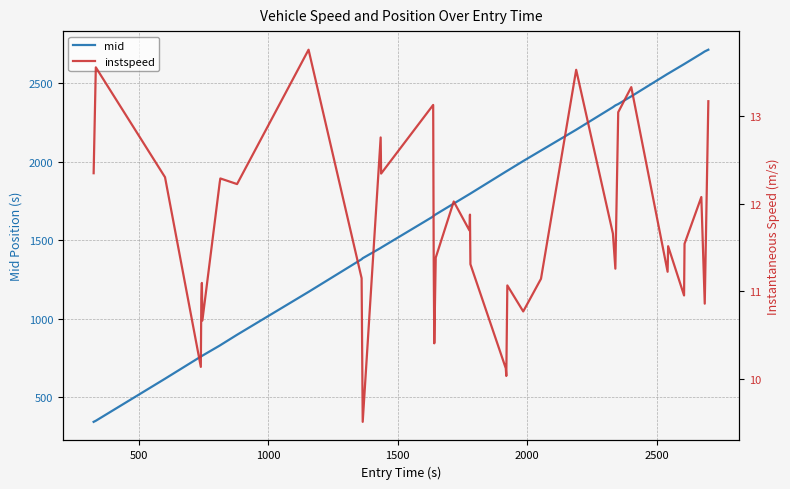

What is the maximum value for mid?

2713.3